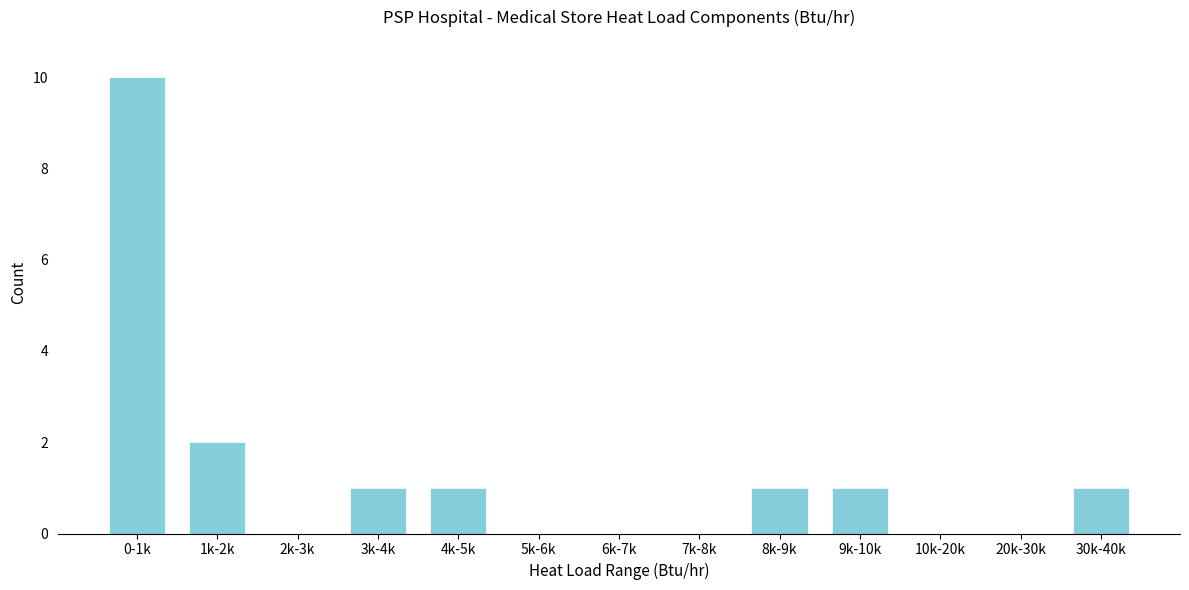

Reading left to right, transcribe all the data shown in this chart.

0-1k=10	1k-2k=2	2k-3k=0	3k-4k=1	4k-5k=1	5k-6k=0	6k-7k=0	7k-8k=0	8k-9k=1	9k-10k=1	10k-20k=0	20k-30k=0	30k-40k=1